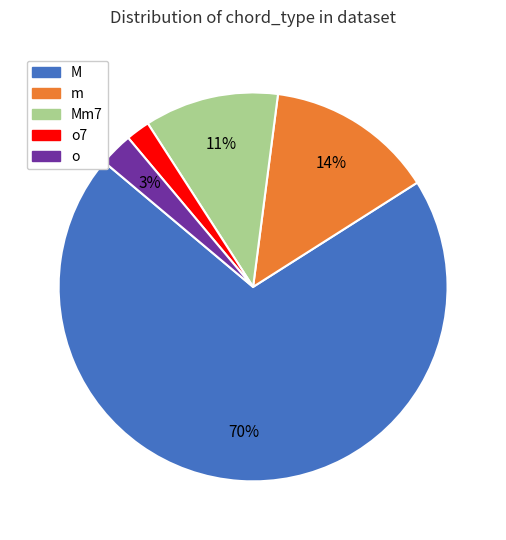

Does o7 account for over 50% of the chart?

No